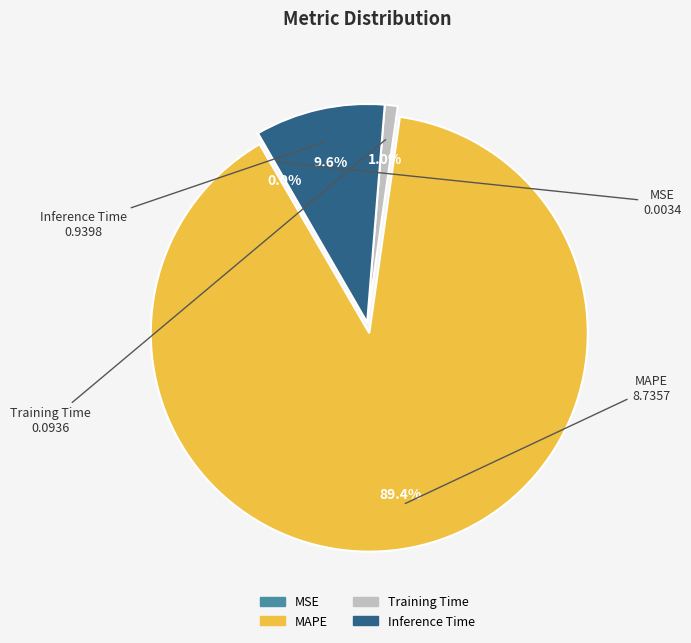

Which category has the biggest portion of the pie?

MAPE